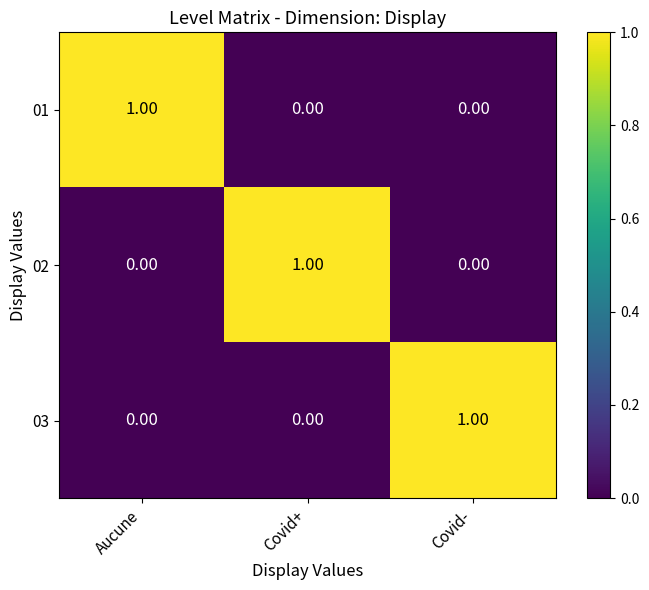

At how many categories does at least one series exceed 0?

3